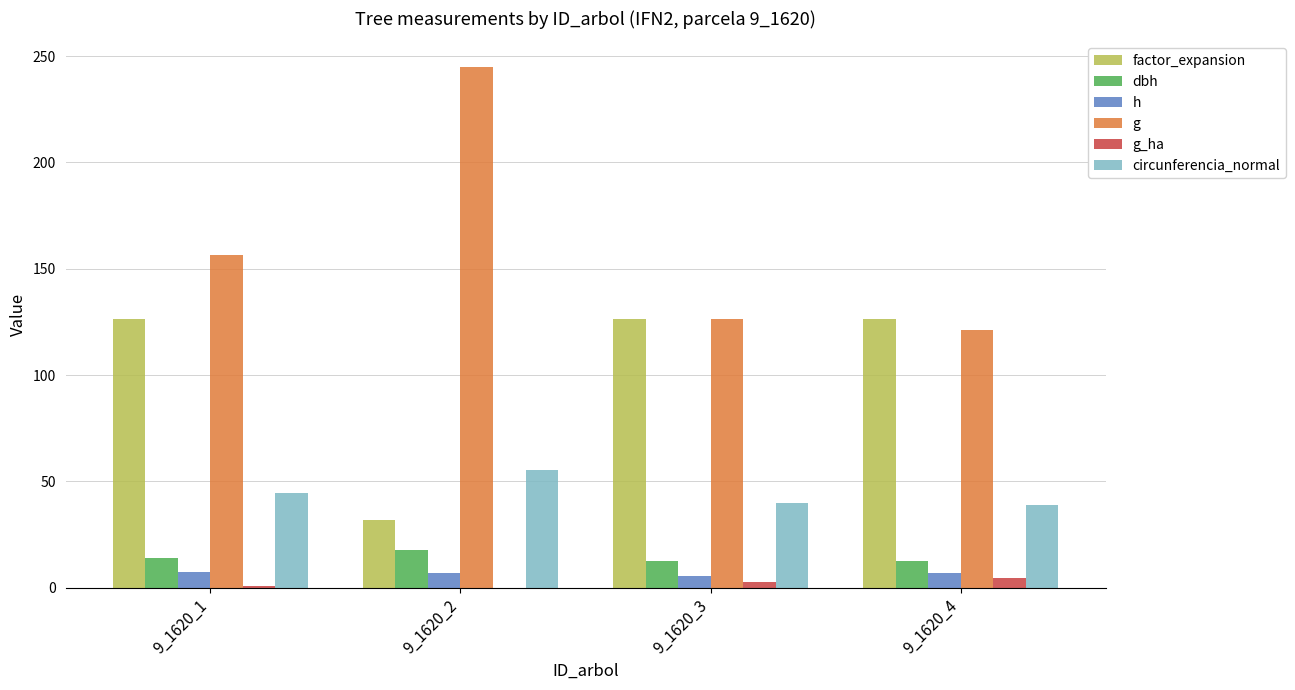

Is the value of circunferencia_normal at 9_1620_2 greater than the value of h at 9_1620_2?

Yes